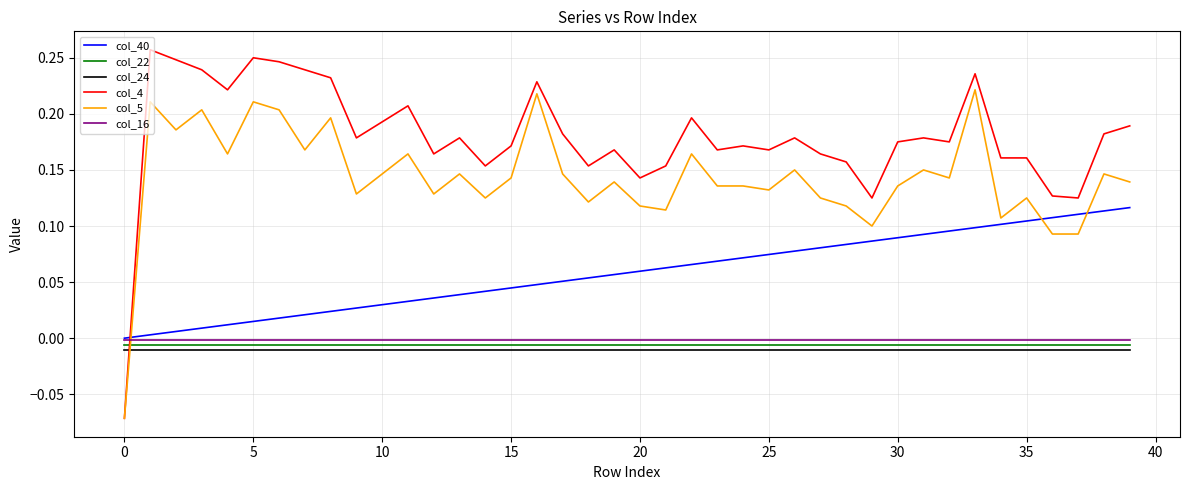

Which series has the largest total across all categories?

col_4